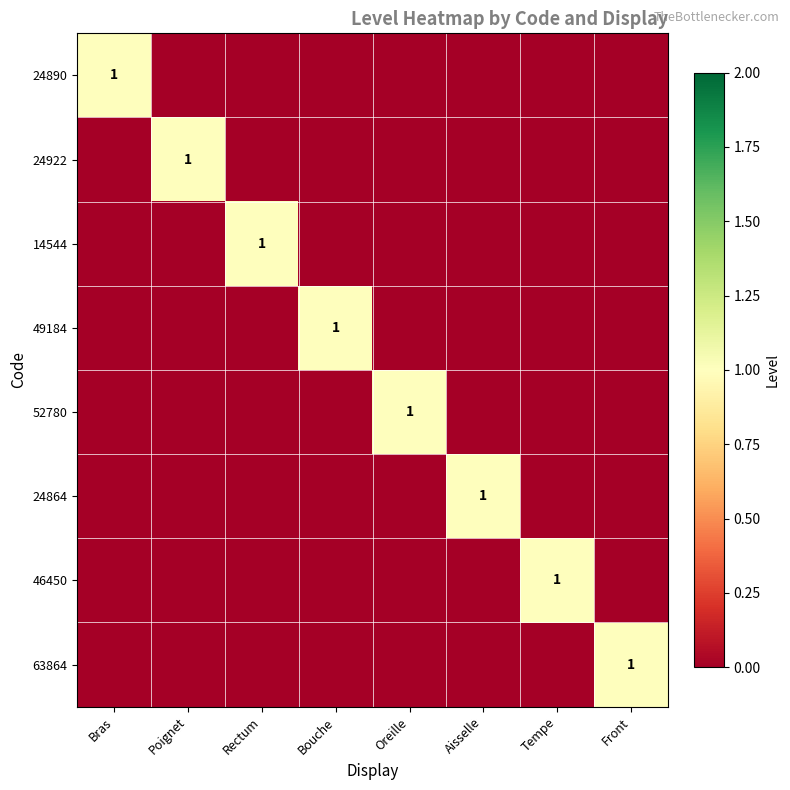

The value of 52780 at Oreille is 2. True or false?

False